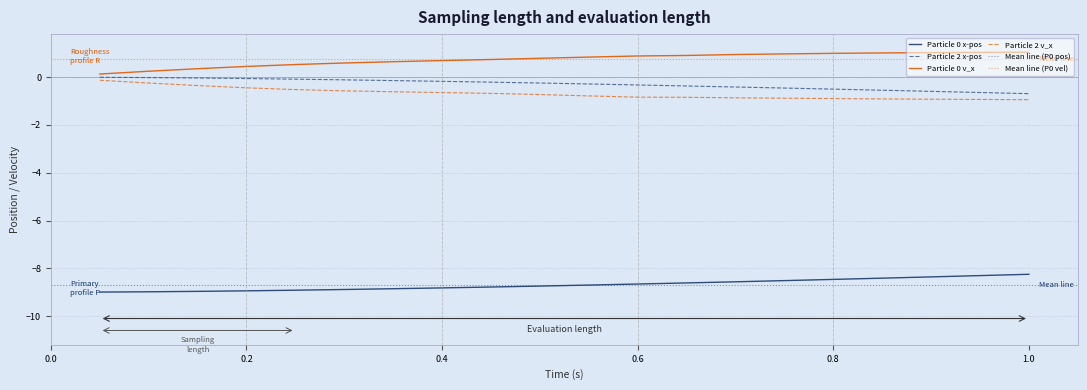

How many lines are shown in the chart?

4